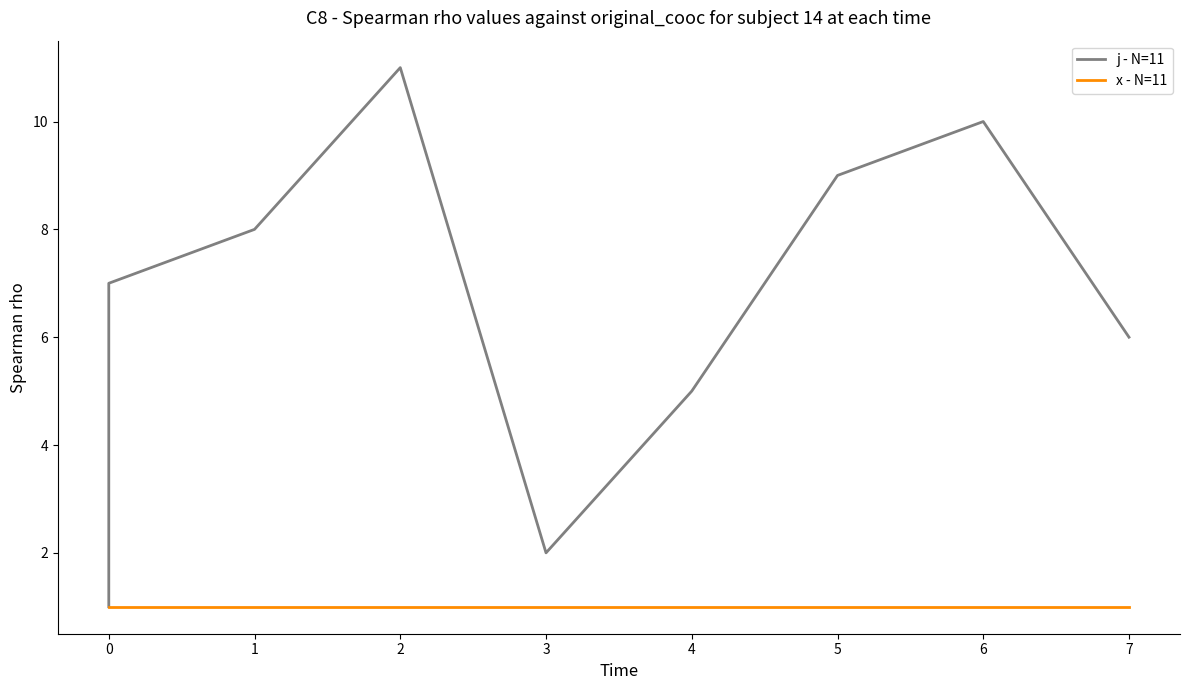

What is the label of the 9th point from the right?

1